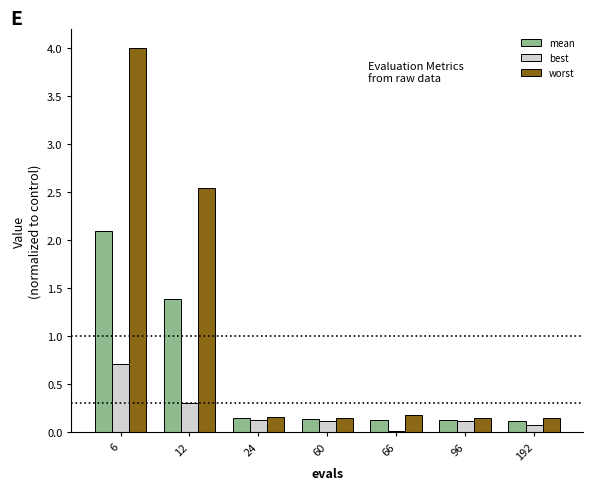

Which category has the highest value in the mean series?

6